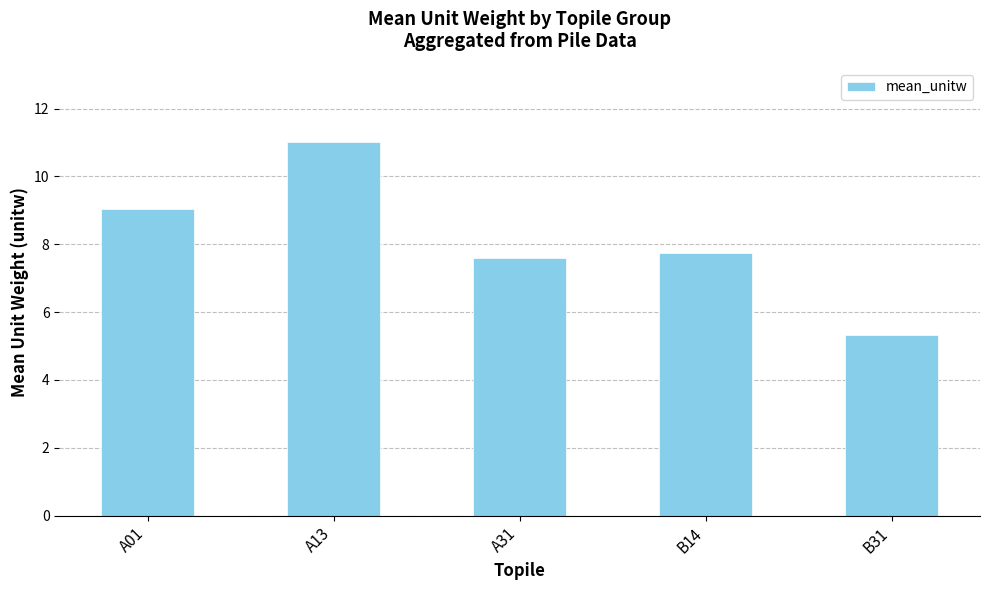

What is the difference between the maximum and second lowest values?

3.4